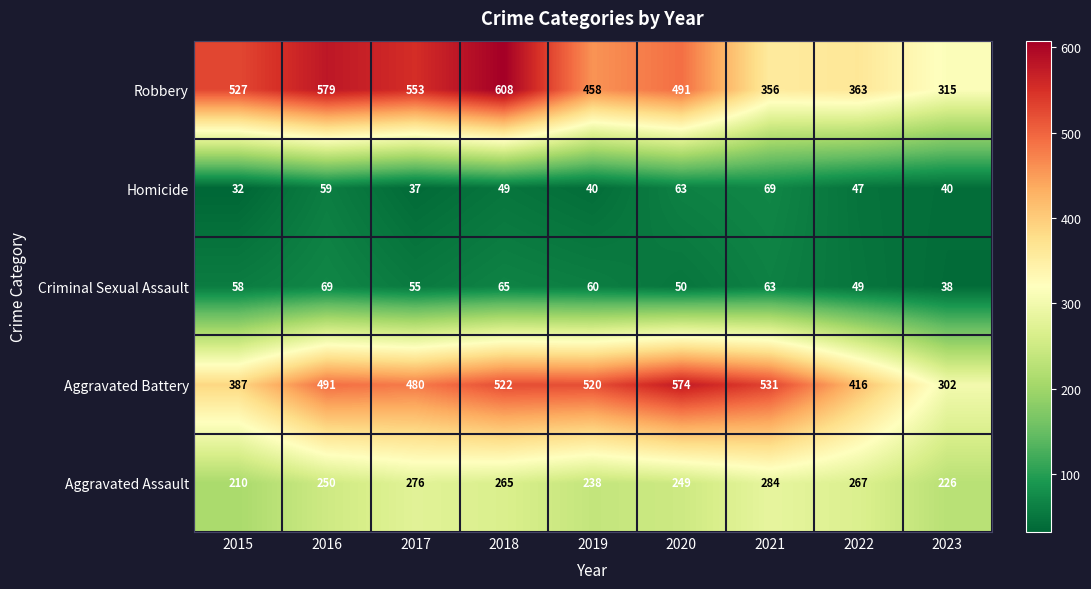

What is the sum of all Homicide values?

436